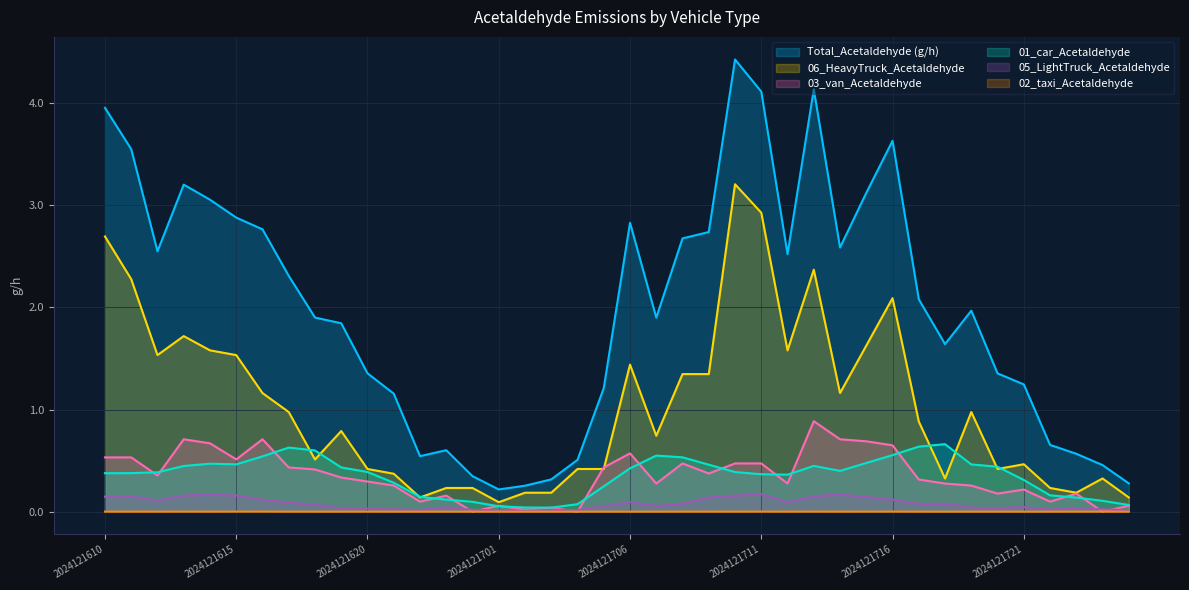

Rank the series at 2024121801 from highest to lowest value.

Total_Acetaldehyde (g/h), 06_HeavyTruck_Acetaldehyde, 01_car_Acetaldehyde, 03_van_Acetaldehyde, 05_LightTruck_Acetaldehyde, 02_taxi_Acetaldehyde